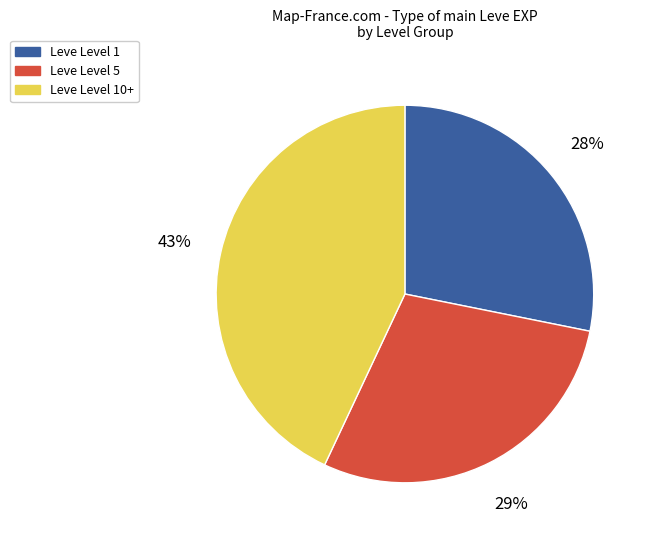

Count the number of slices in the pie.

3